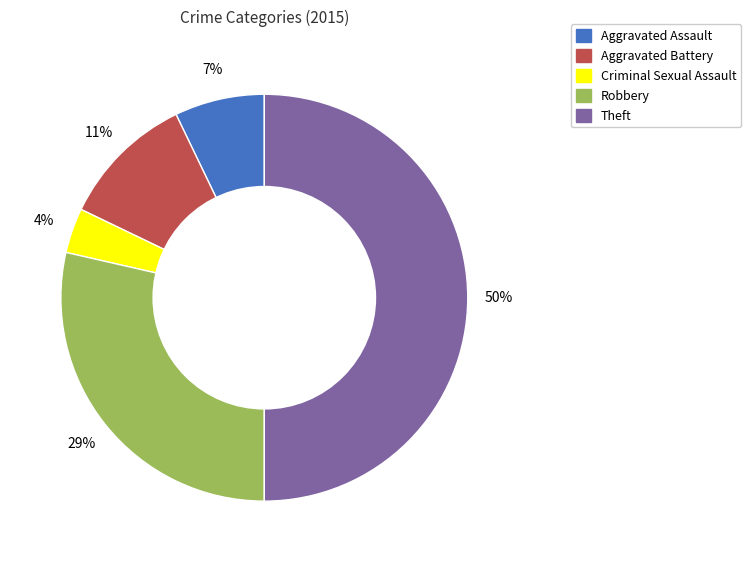

Does Aggravated Battery account for over 50% of the chart?

No